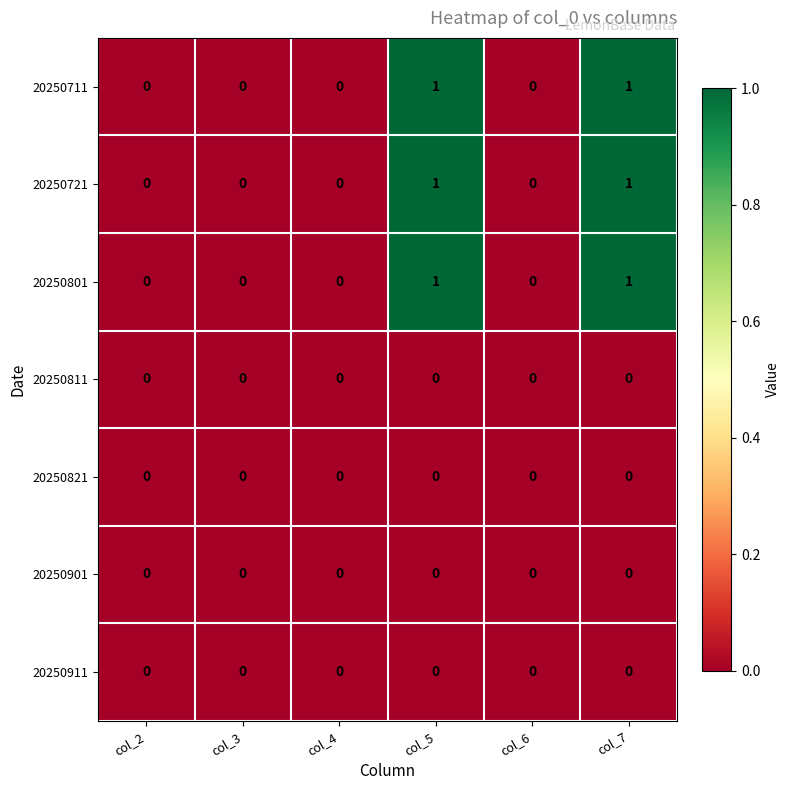

True or false: 20250901 has a value of 0 at col_4.

True